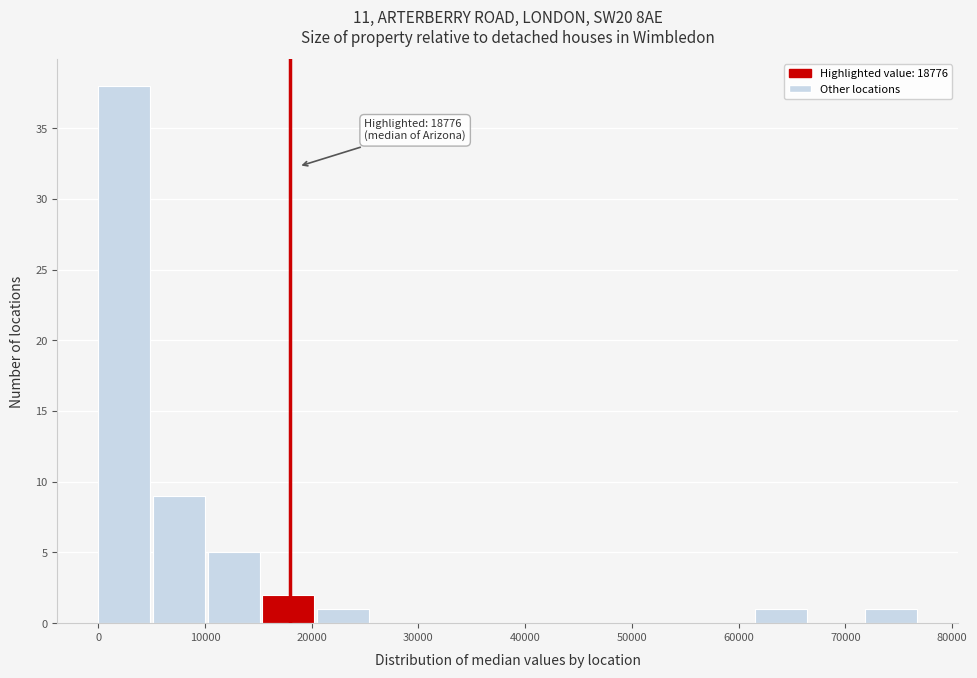

Over which range of the x-axis is the bar tallest?

0 to 5000